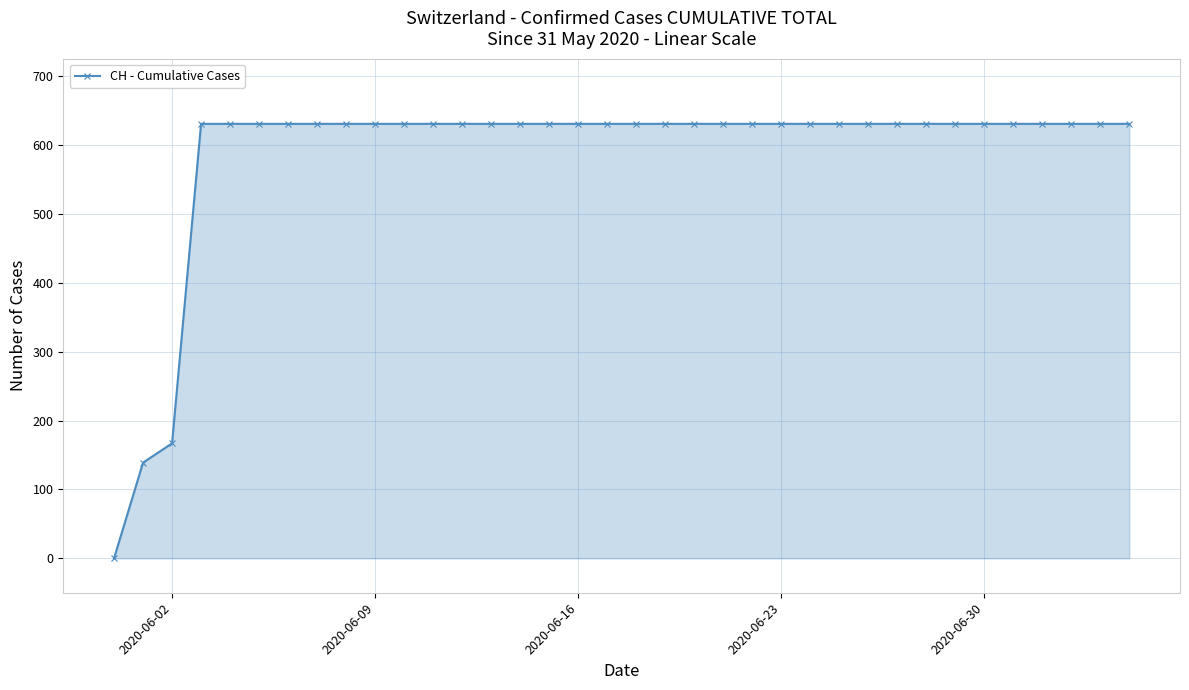

Reading right to left, transcribe all the data shown in this chart.

631	631	631	631	631	631	631	631	631	631	631	631	631	631	631	631	631	631	631	631	631	631	631	631	631	631	631	631	631	631	631	631	631	167	139	0